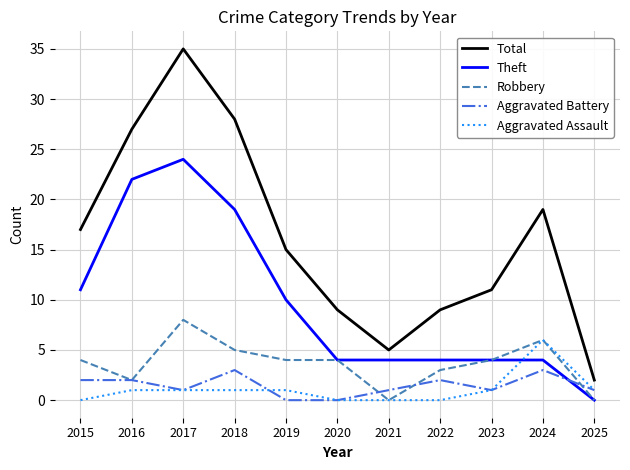

What are all the series names shown in the legend?

Total, Theft, Robbery, Aggravated Battery, Aggravated Assault